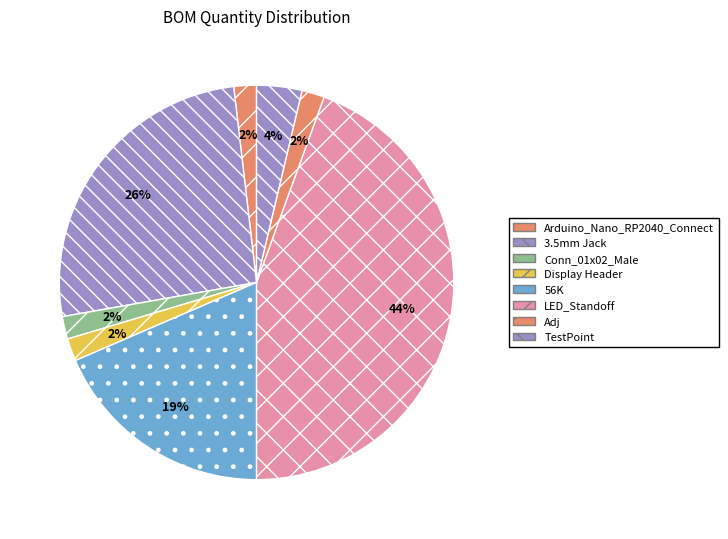

What portion of the pie excludes Conn_01x02_Male?

98.1%